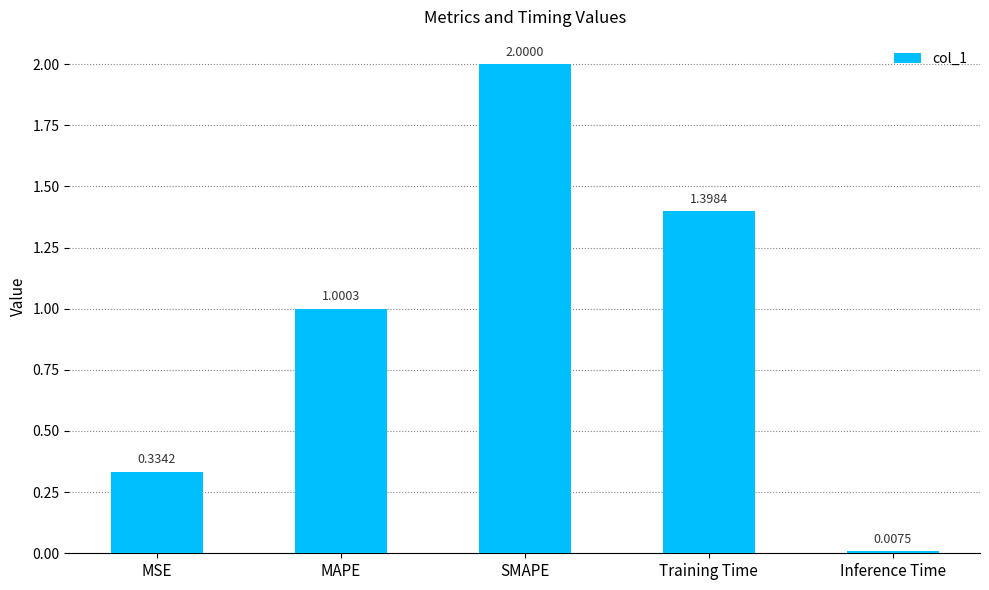

True or false: the data shows 2.0 at Training Time.

False